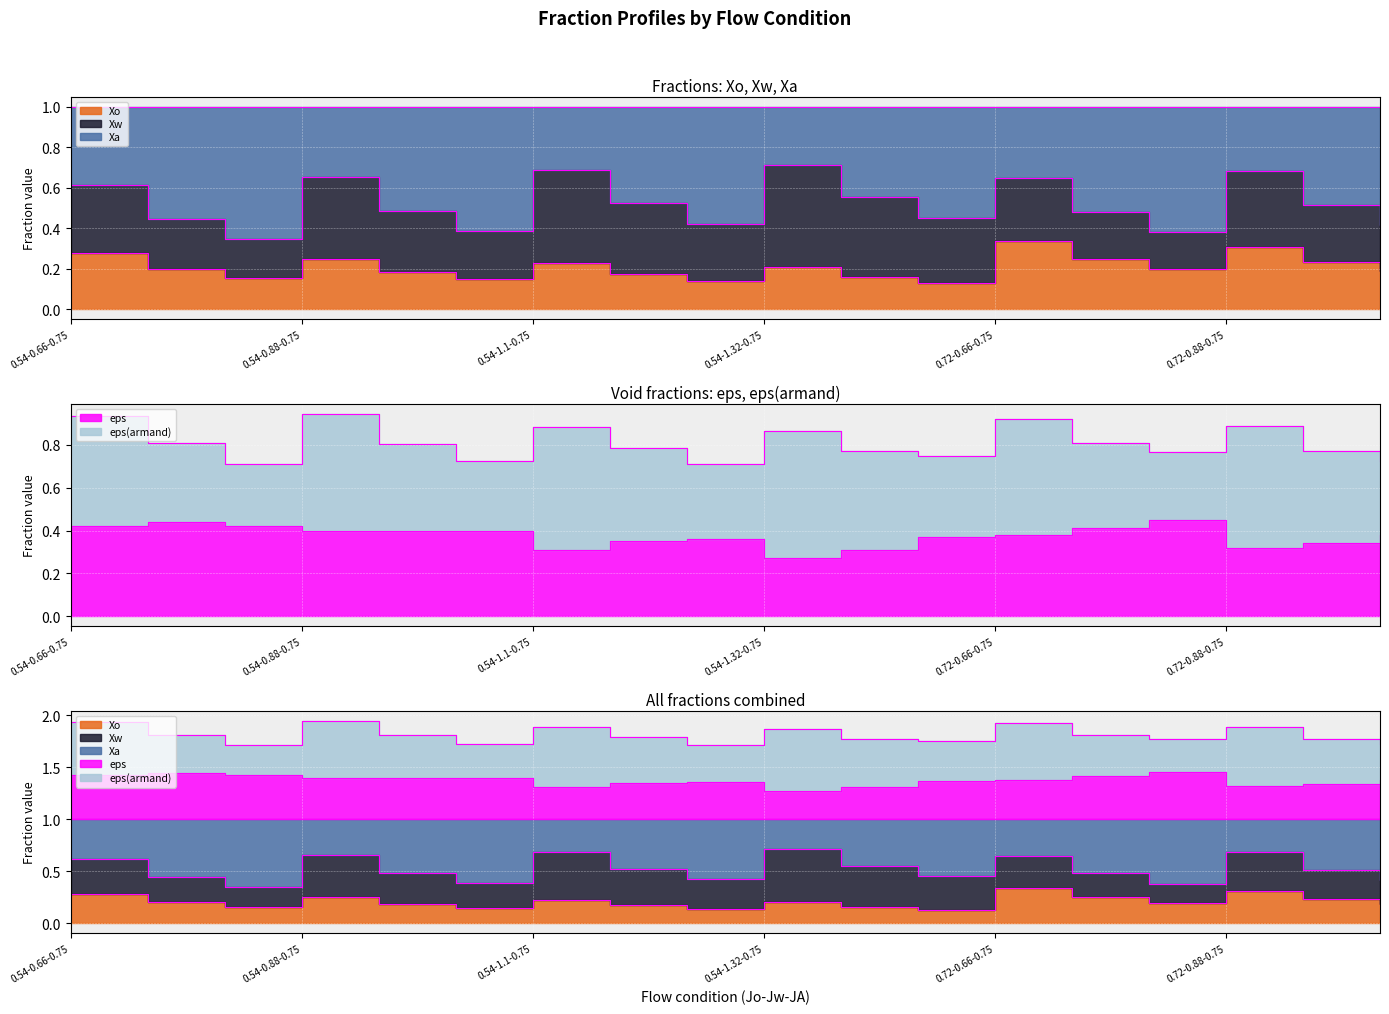

What position from the right is 0.54-1.32-1.5?

8